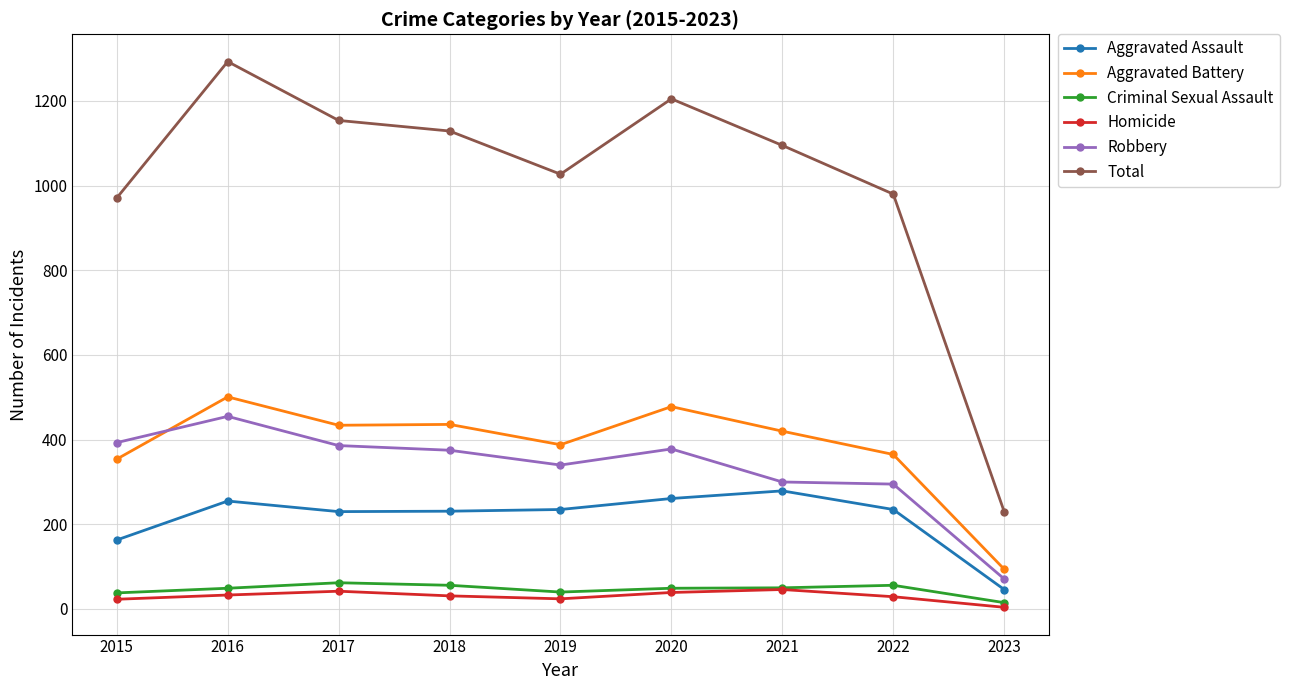

True or false: Aggravated Assault has more than 0 interior local peaks.

True